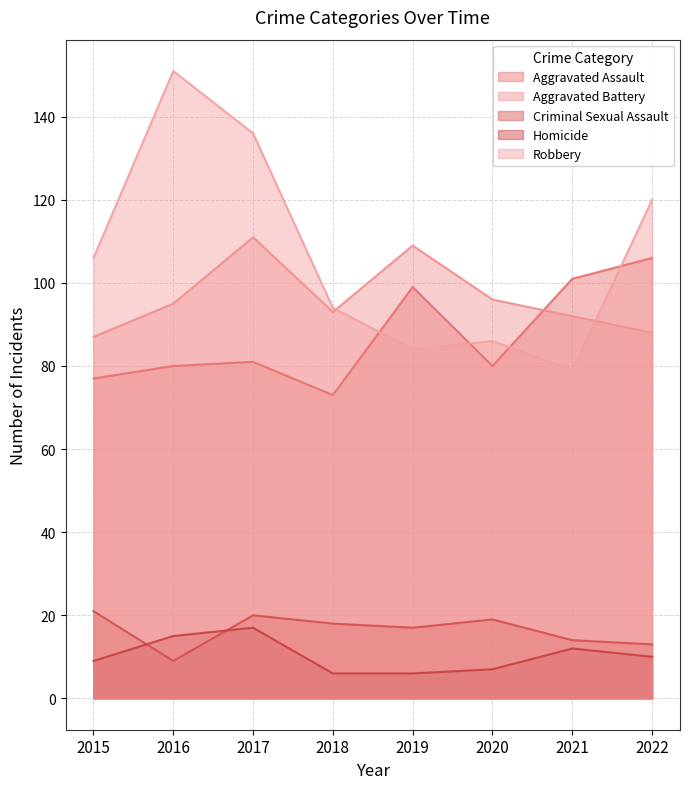

Reading left to right, what are all the values shown in this chart?

Aggravated Assault: 77	80	81	73	99	80	101	106
Aggravated Battery: 87	95	111	93	109	96	92	88
Criminal Sexual Assault: 21	9	20	18	17	19	14	13
Homicide: 9	15	17	6	6	7	12	10
Robbery: 106	151	136	94	84	86	79	120